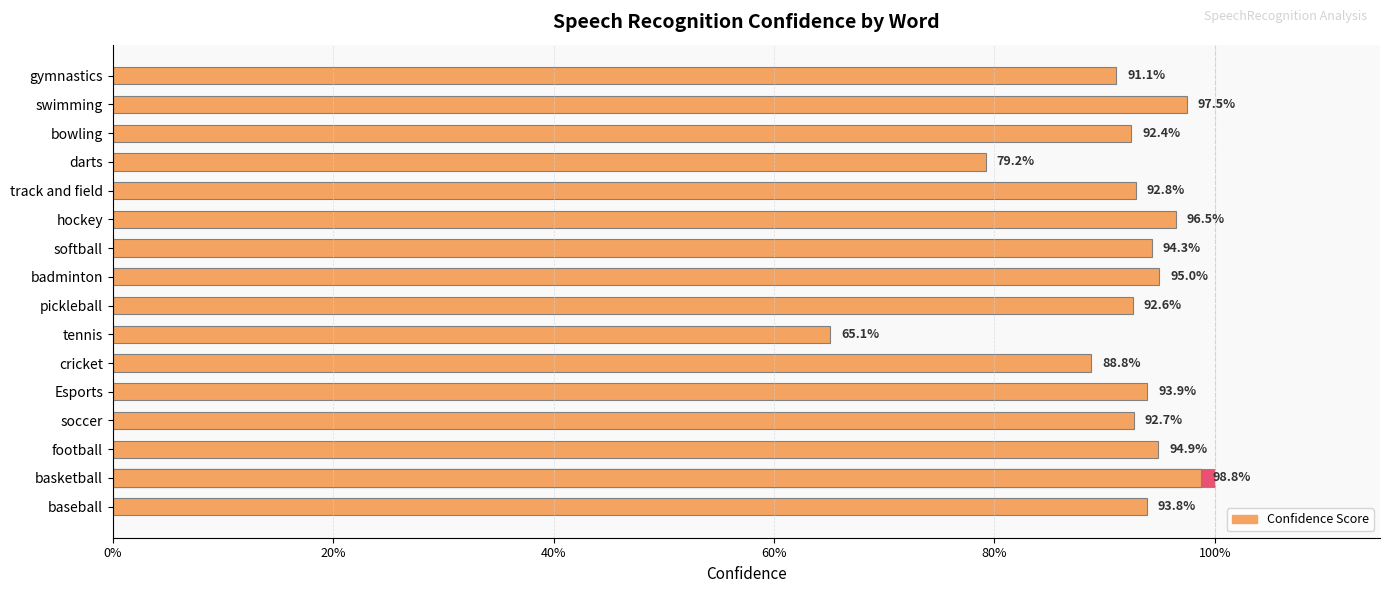

What is the difference between the maximum and minimum values?

0.3